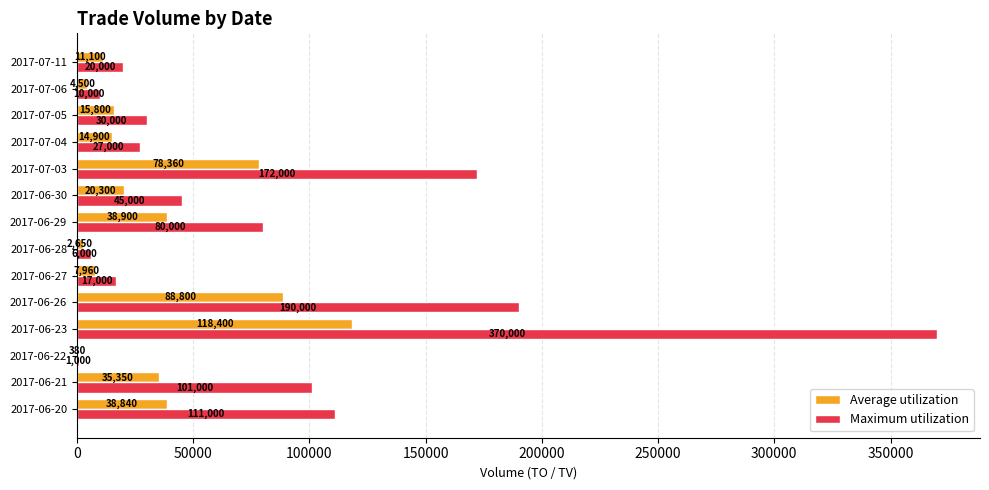

What is the greatest value displayed?

370000